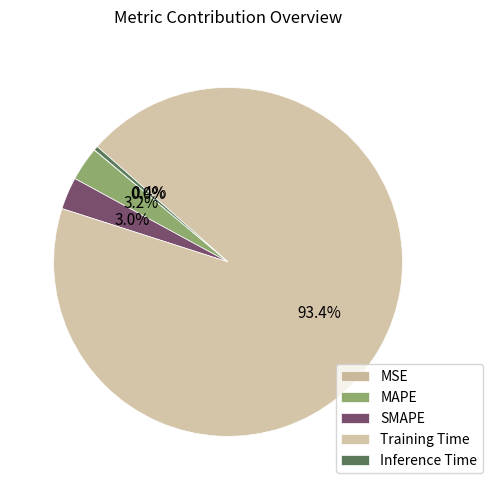

Is there a majority slice in this chart?

Yes